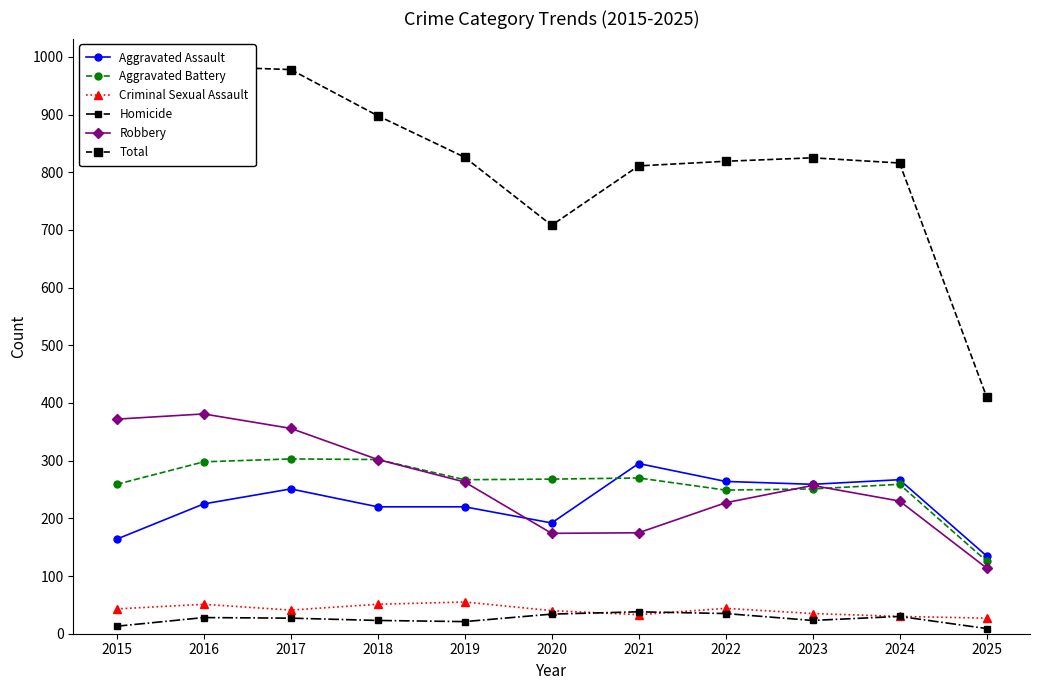

True or false: Homicide and Total cross at least once.

False